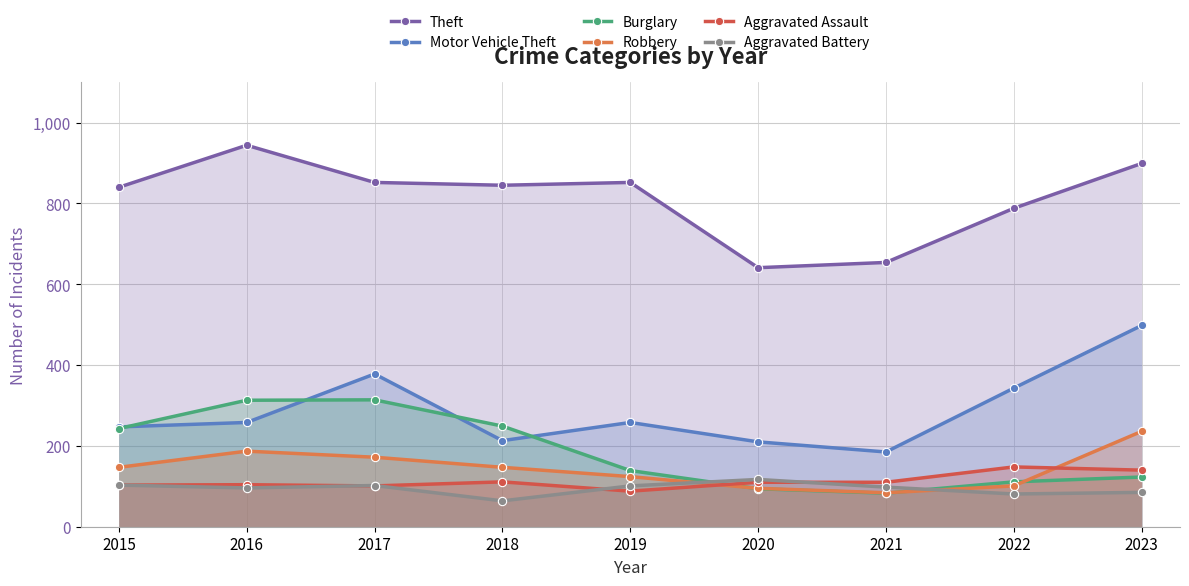

What is the difference between the highest and lowest values at 2020?

547